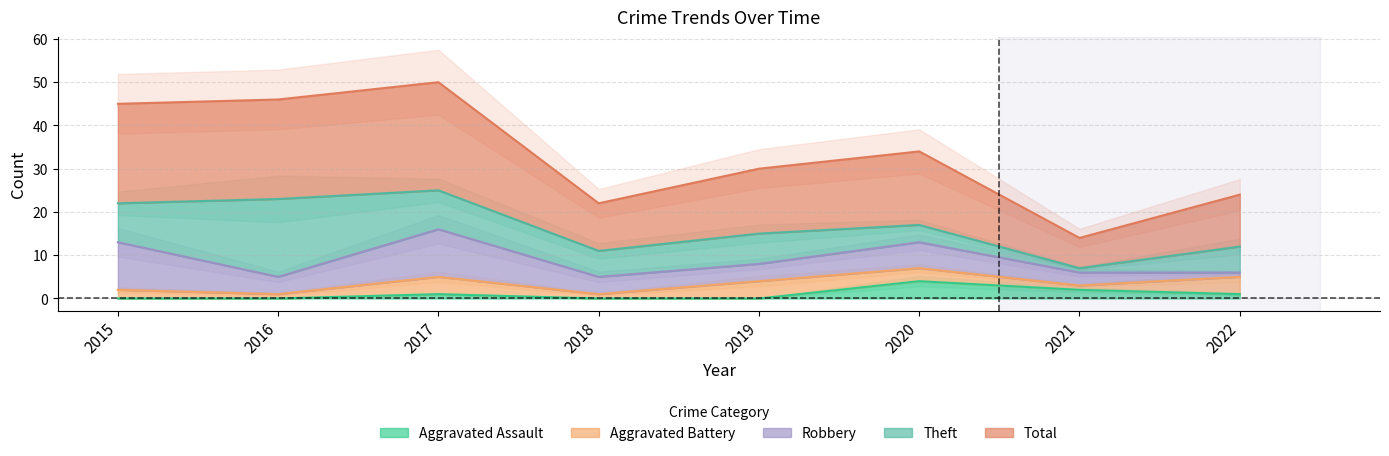

True or false: Theft and Aggravated Assault intersect in this chart.

True